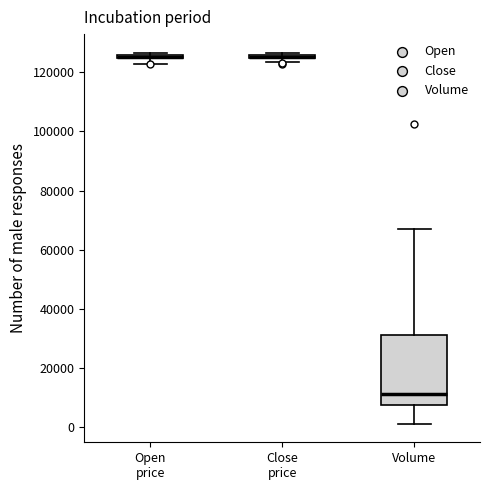

Comparing the boxes themselves (not the whiskers), which one is the tallest?

Volume